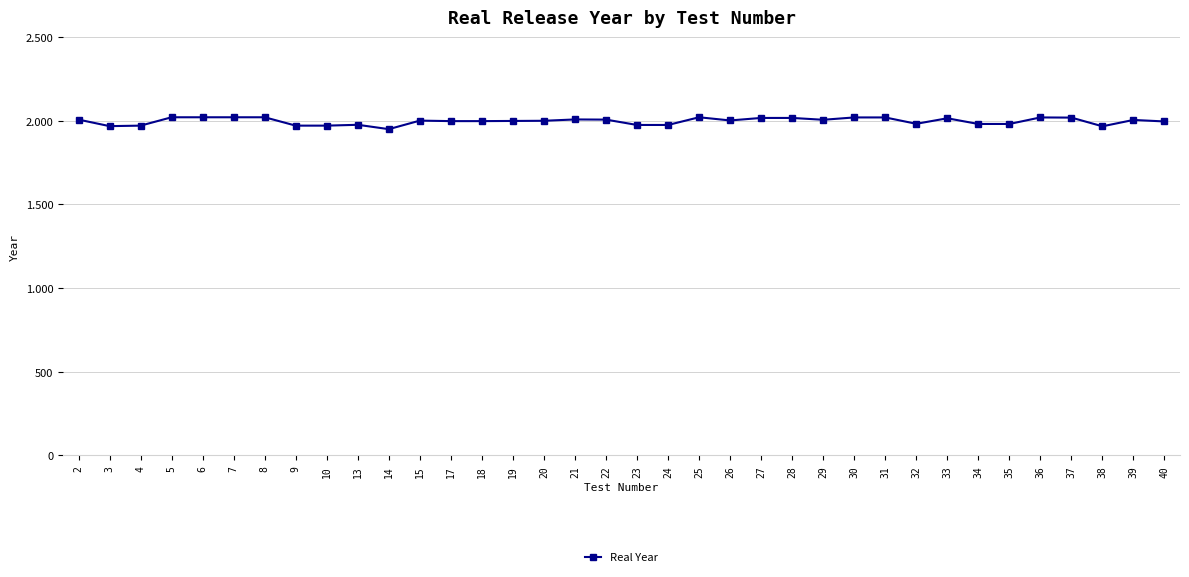

True or false: the data has more than 2 interior local peaks.

True